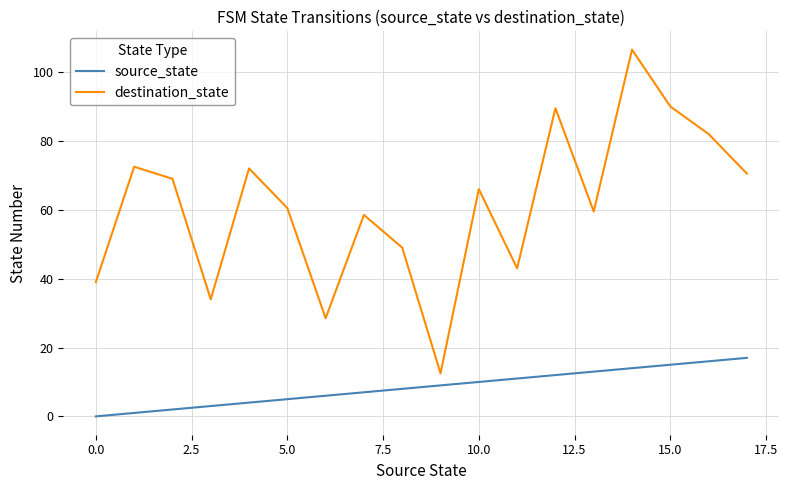

True or false: destination_state and source_state cross at least once.

False